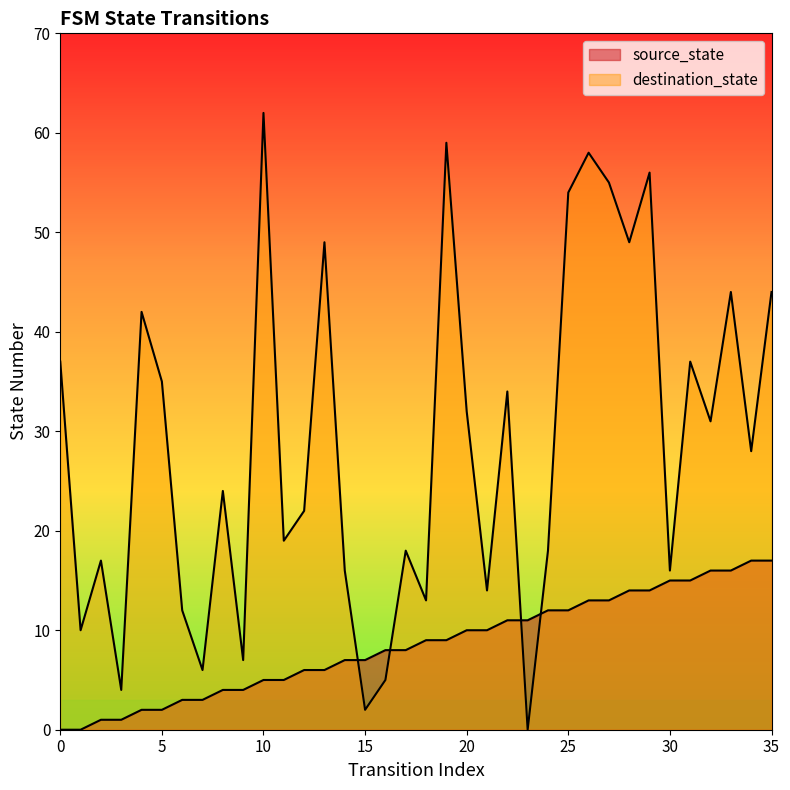

Is it true that destination_state equals 28 at 34?

True